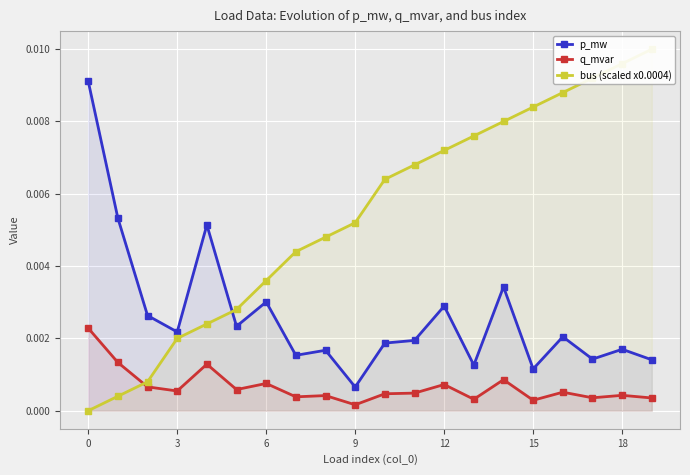

List the series in order of their peak value, highest first.

bus (scaled x0.0004), p_mw, q_mvar